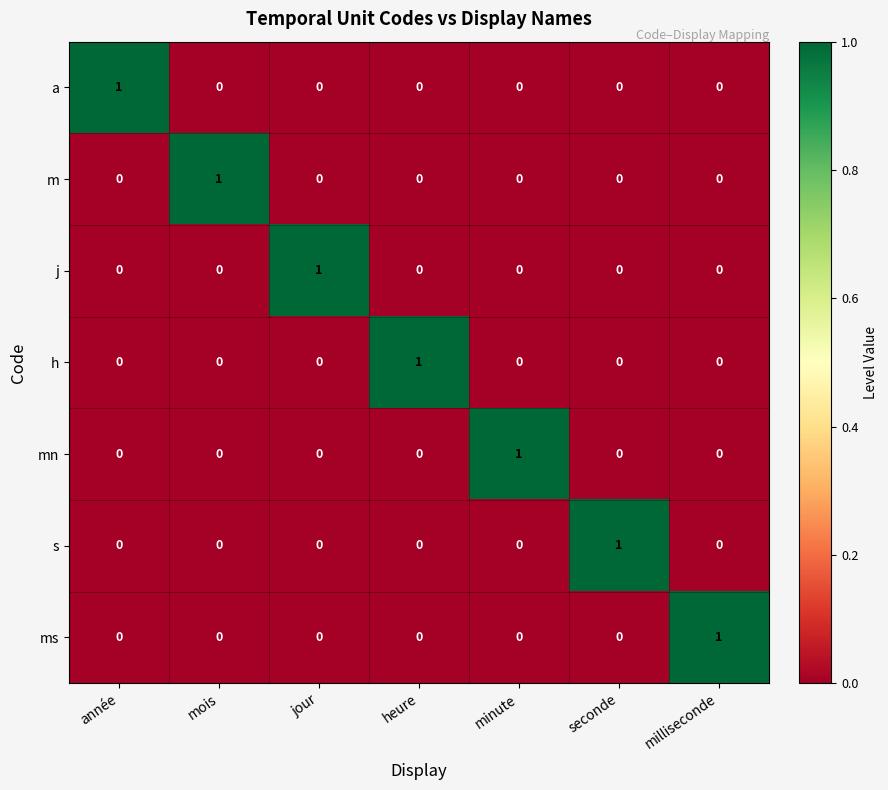

The value of ms at seconde is 0. True or false?

True